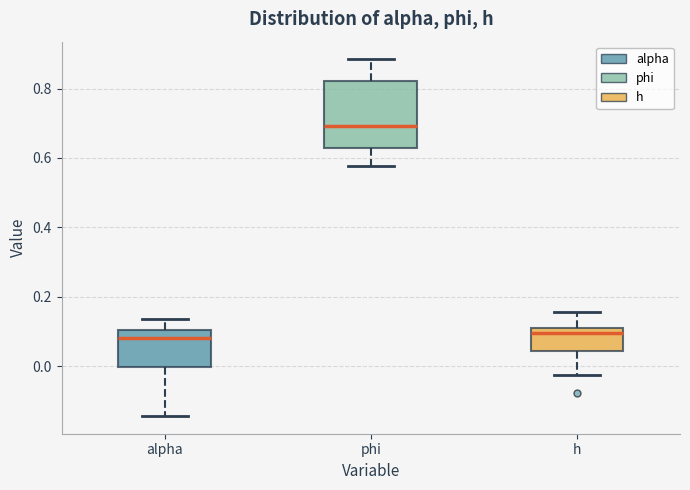

Which box is the tallest, from its lower edge to its upper edge?

phi